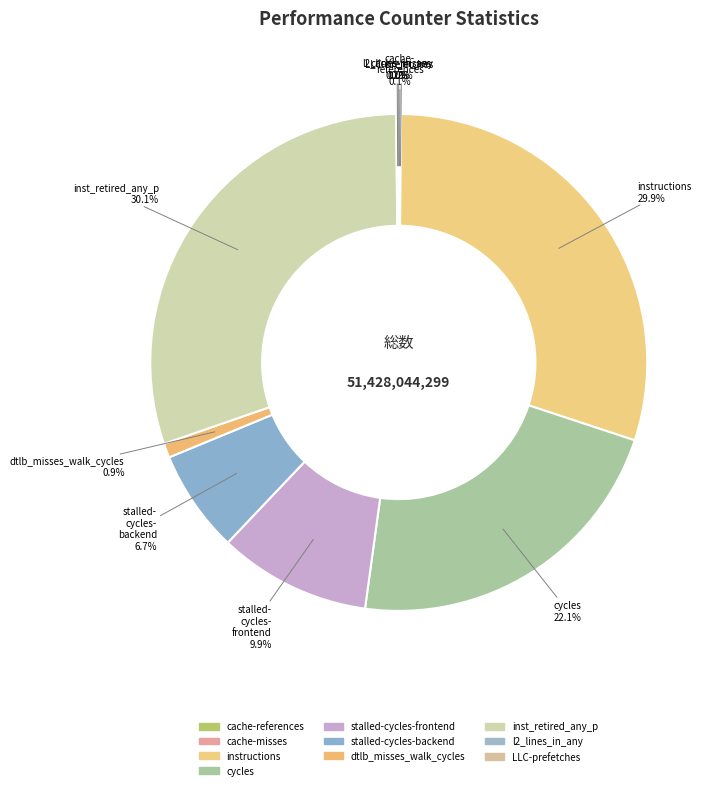

Which has a higher value, inst_retired_any_p or stalled-cycles-backend?

inst_retired_any_p